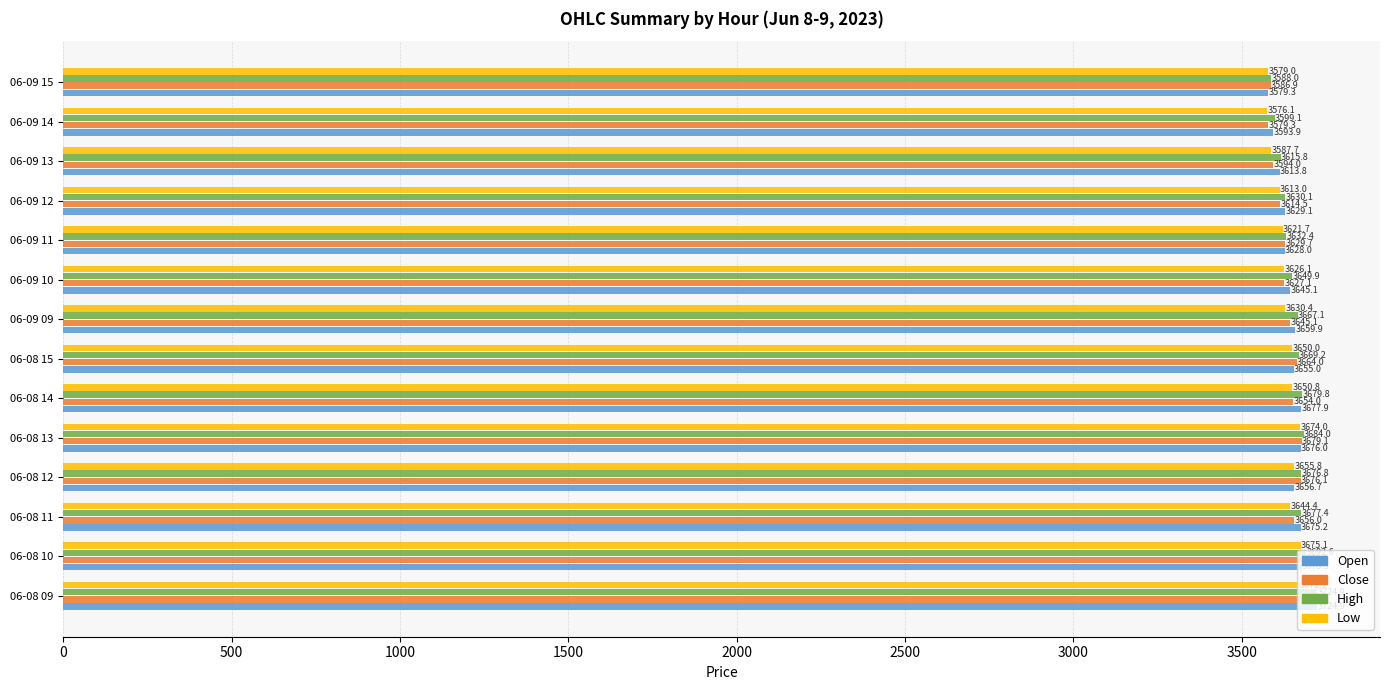

What value does the Open series have at 06-08 09?

3724.9